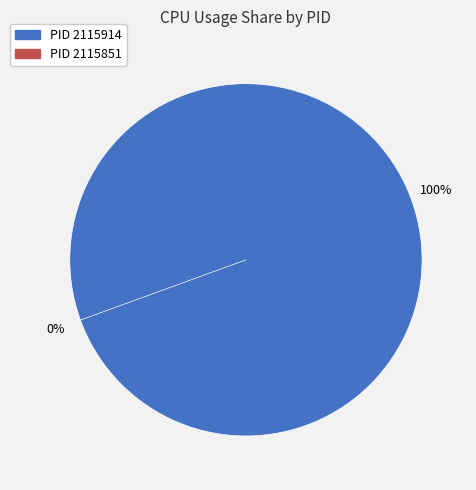

Count the number of slices in the pie.

2